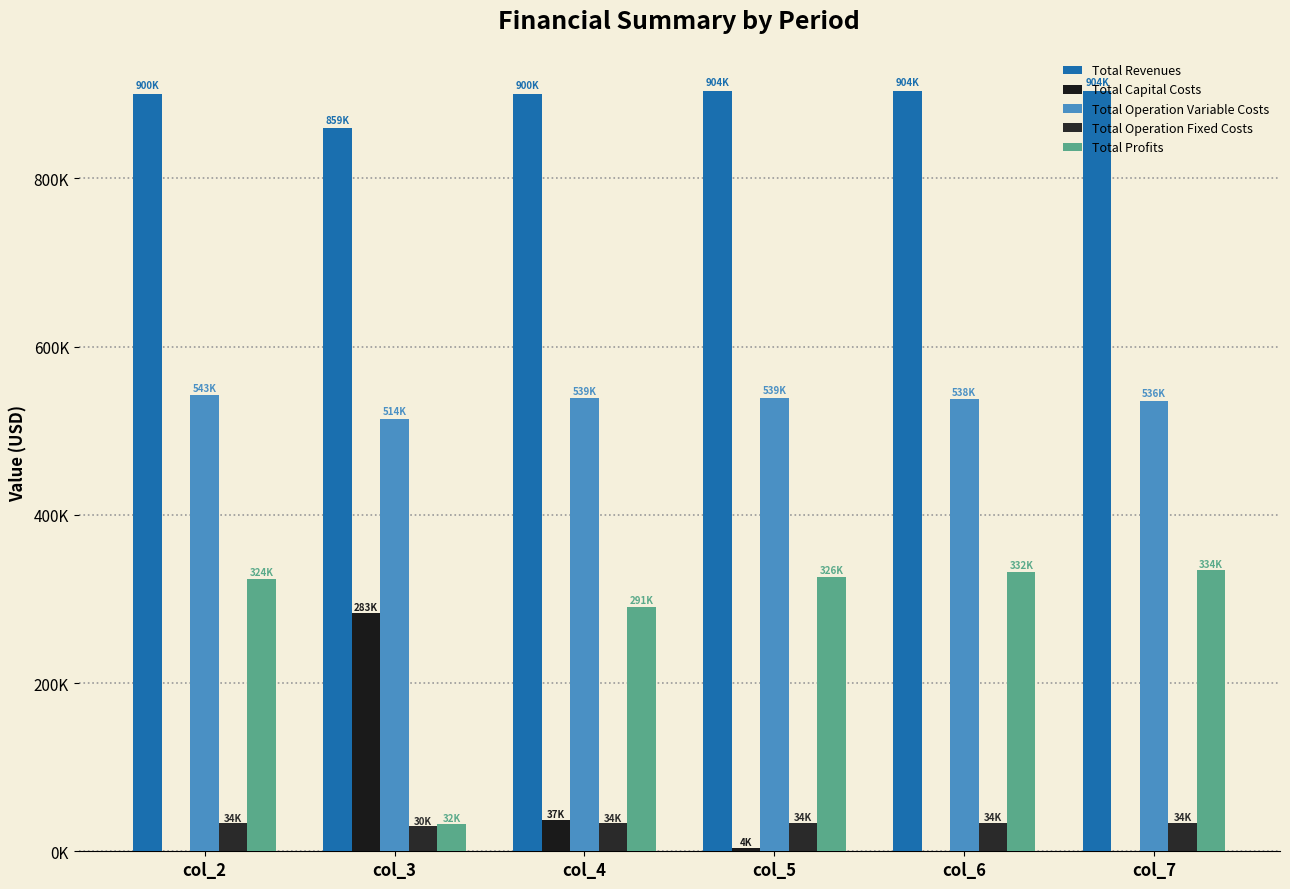

Does the chart contain stacked bars?

No